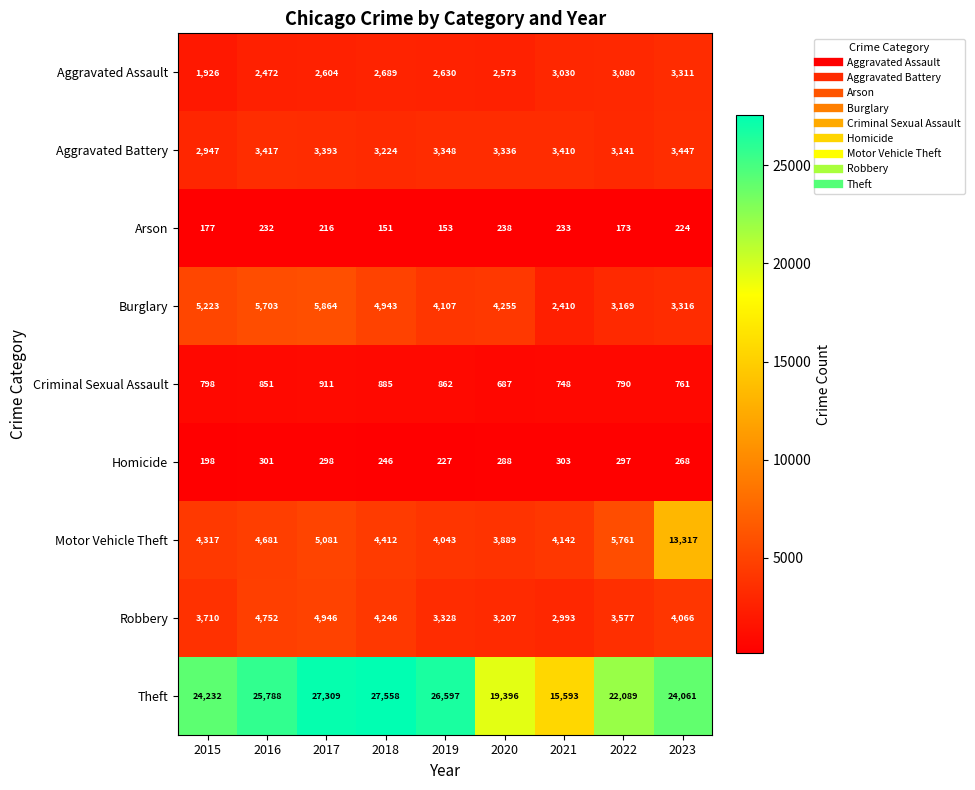

How many data points does each series have?

9